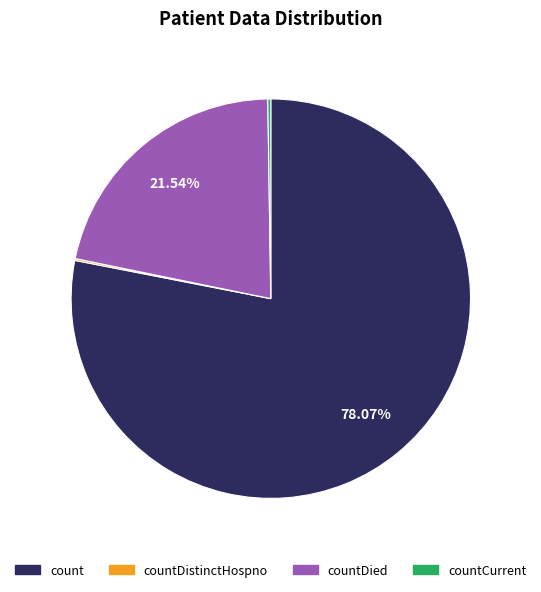

To the nearest percent, what percentage of the pie is count?

78%